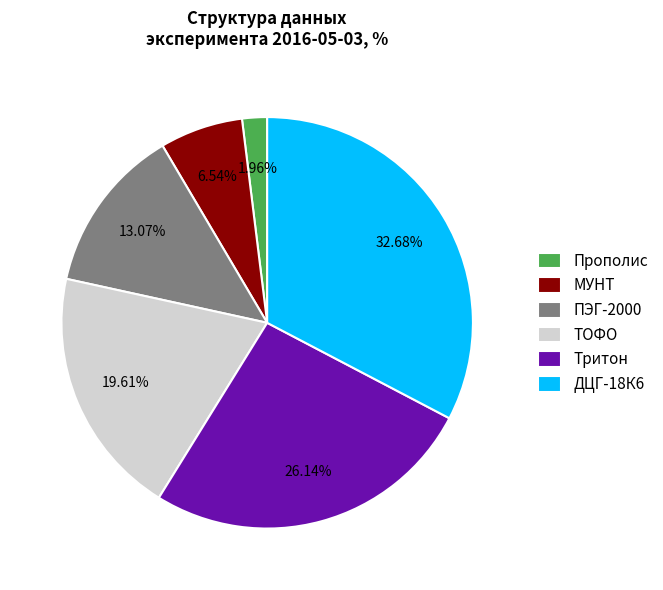

Which slice is the largest?

ДЦГ-18К6